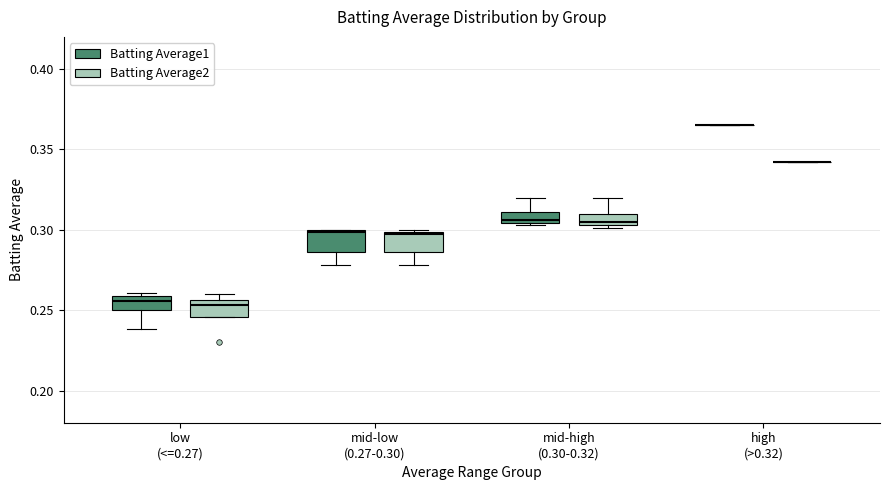

Where does the lower whisker of the box for mid-low (0.27-0.30) (Batting Average1) end on the y-axis? The values are not printed on the chart, so give them approximately, as read against the axis.

0.280